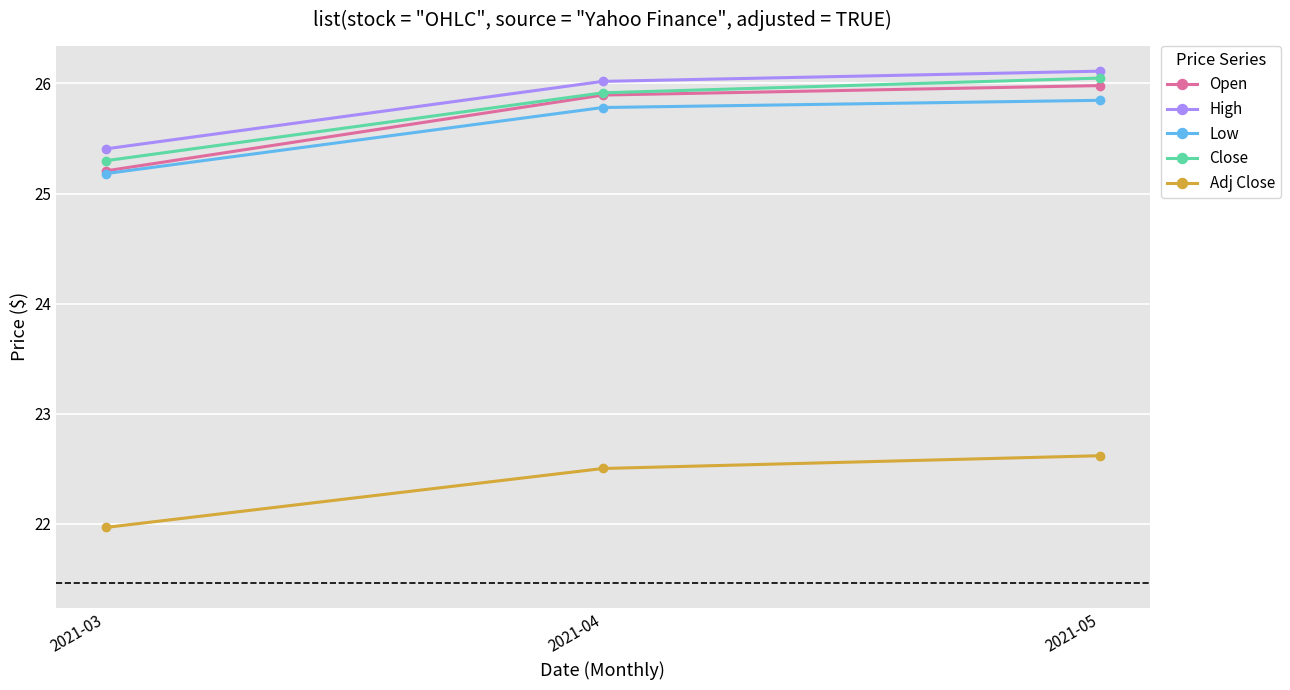

Which series has the widest spread of values?

Open